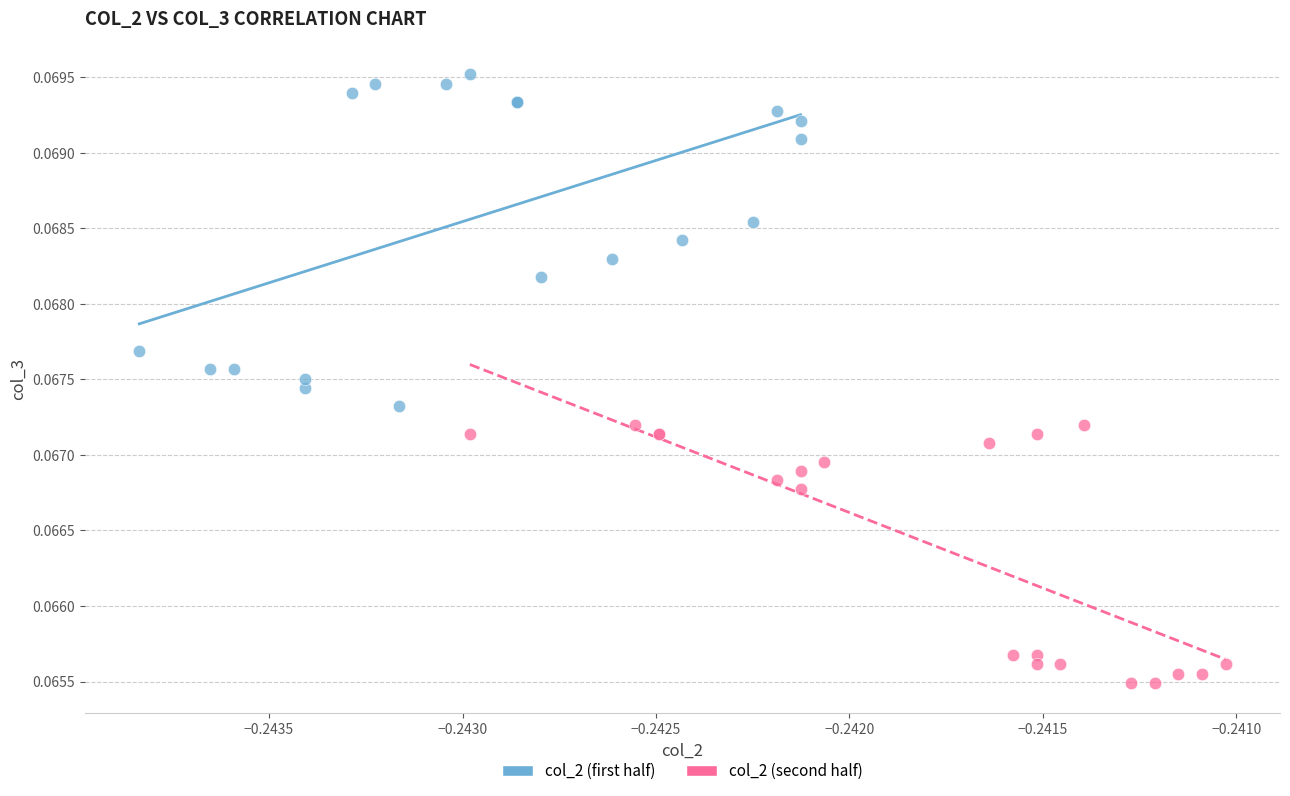

Which series contains the lowest Y value?

col_2 (second half)